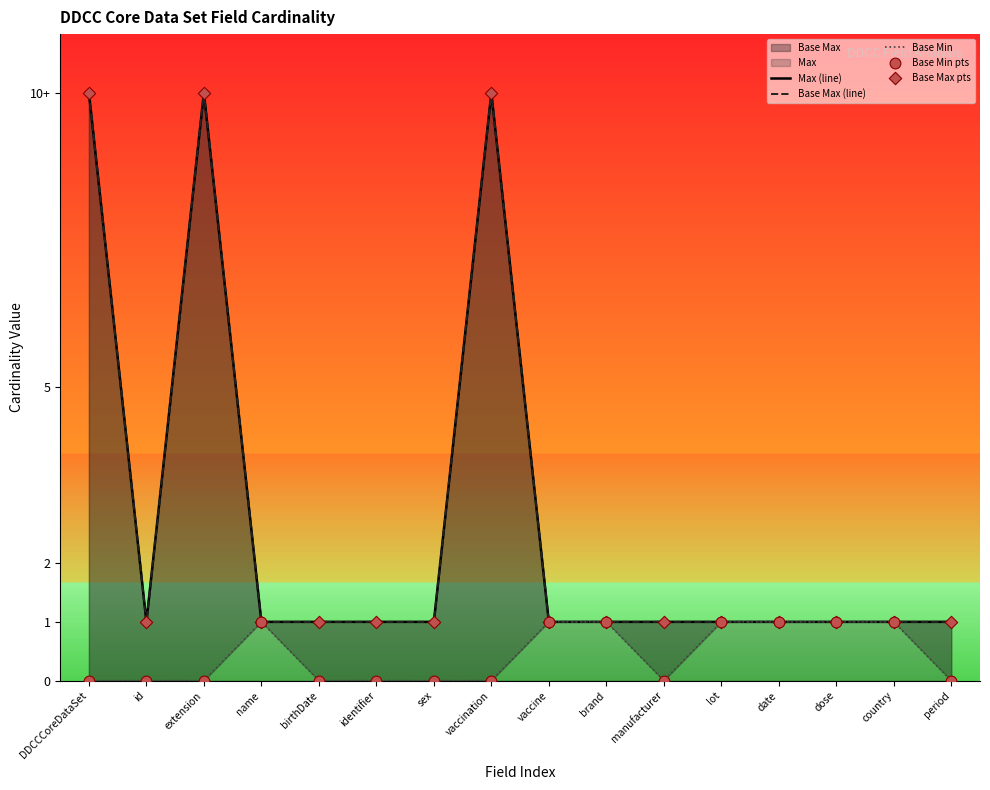

Which series reaches the minimum Y coordinate?

Base Min